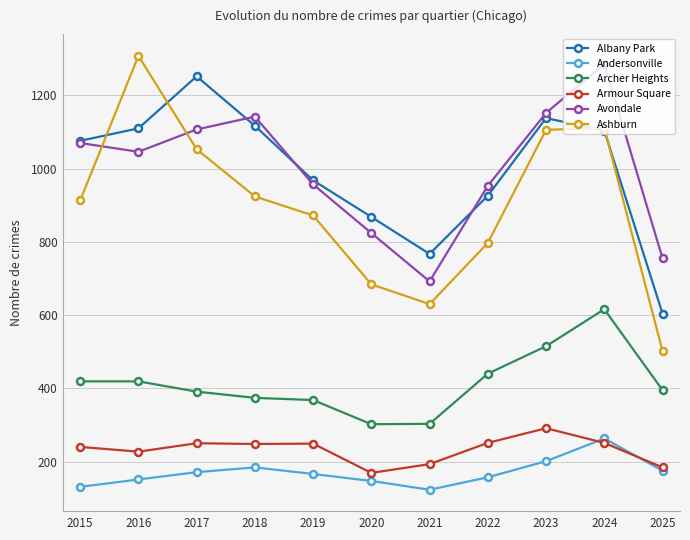

What is the difference between the second highest and second lowest values in the Ashburn series?

481